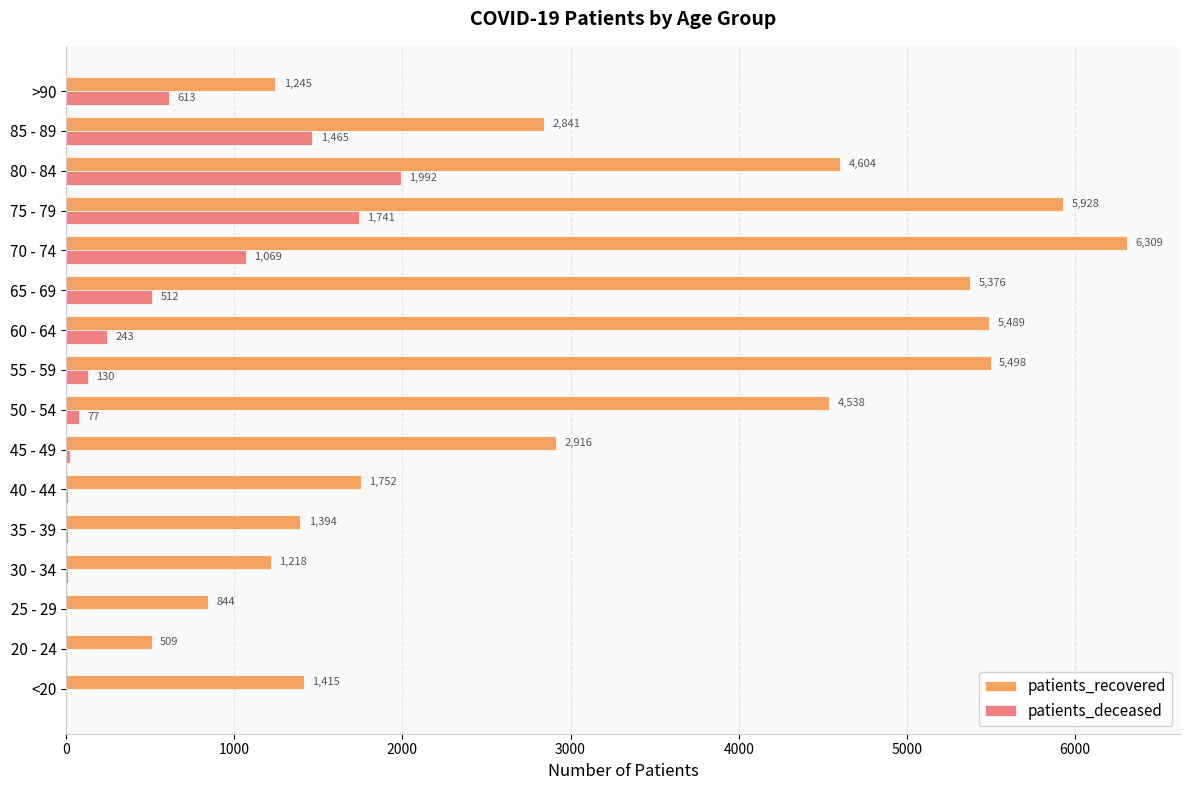

At which category is the sum across all series the highest?

75 - 79